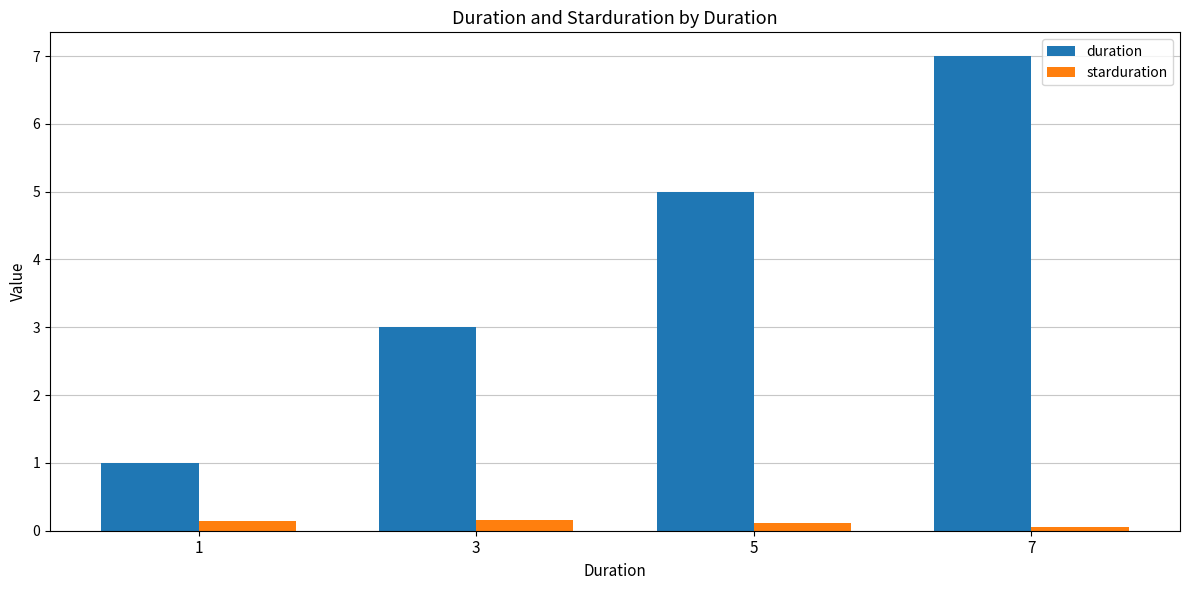

What is the sum of the starduration values at 7 and 5?

0.2